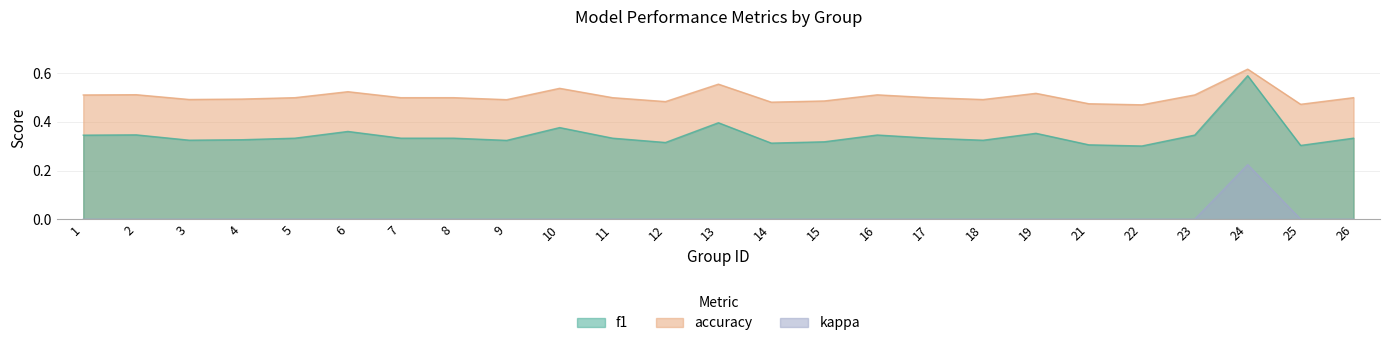

List the series in order of their overall mean, highest first.

accuracy, f1, kappa